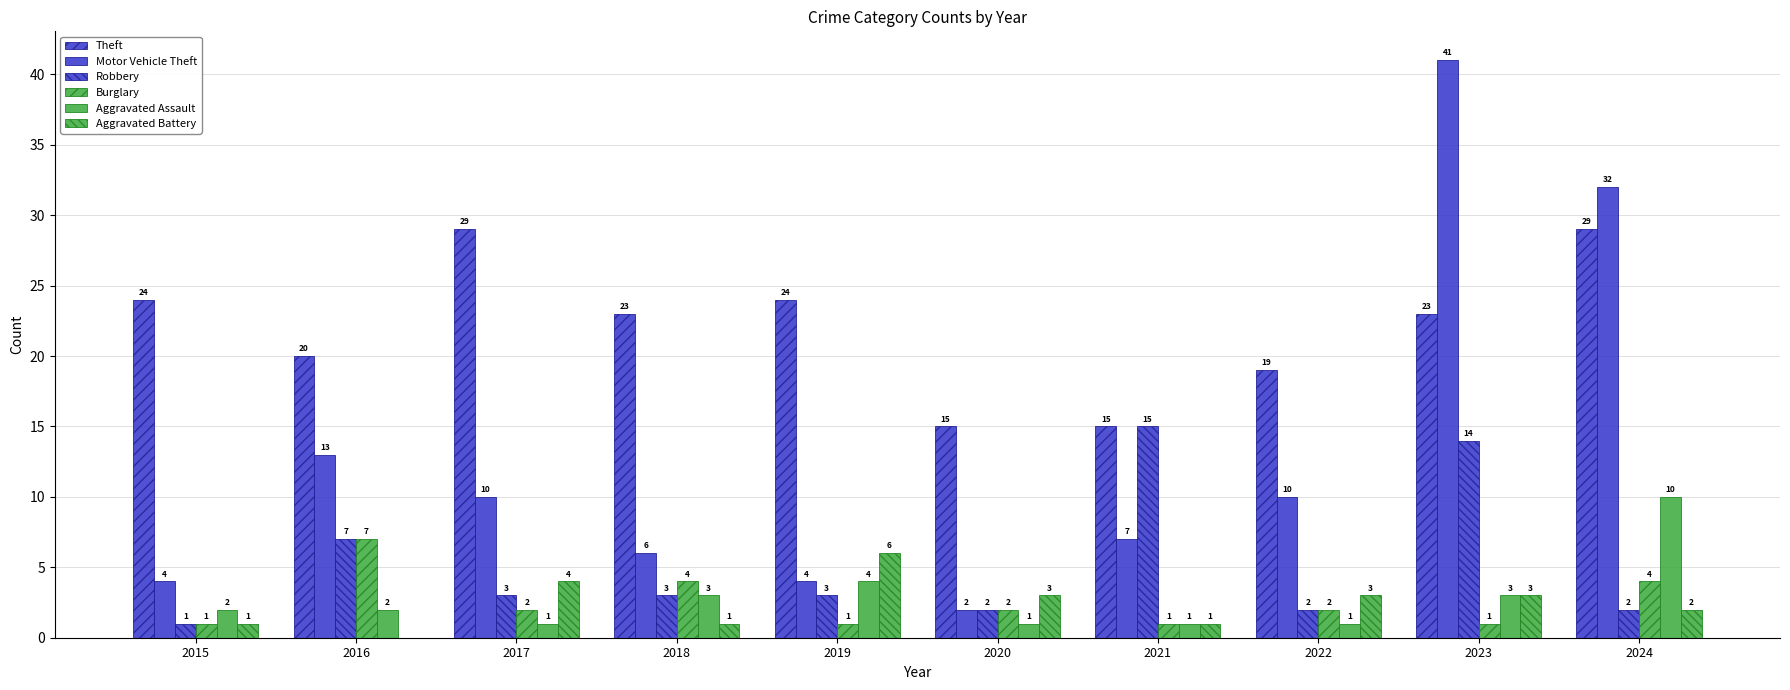

Are the bars horizontal?

No